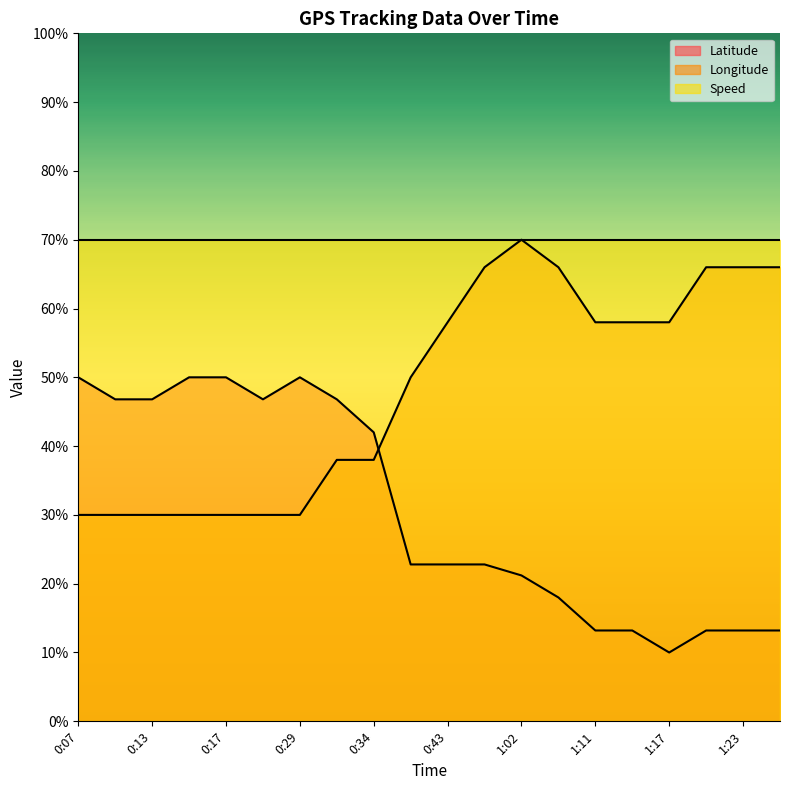

Which category has the lowest value in the Longitude series?

0:07